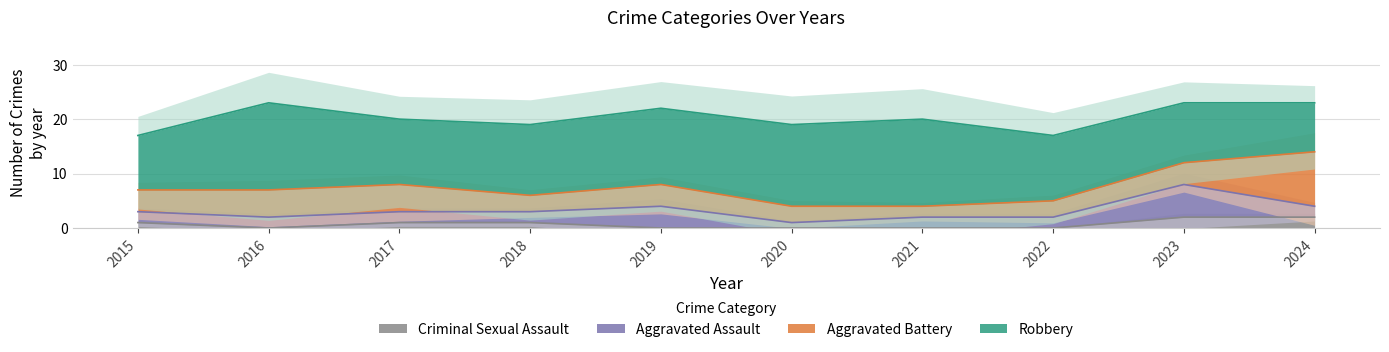

Reading left to right, extract all data points from this chart.

Aggravated Assault: 2	2	2	2	4	1	2	2	6	2
Aggravated Battery: 4	5	5	3	4	3	2	3	4	10
Criminal Sexual Assault: 1	0	1	1	0	0	0	0	2	2
Robbery: 10	16	12	13	14	15	16	12	11	9